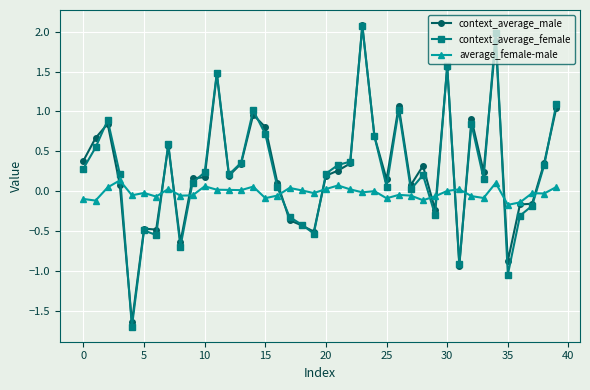

What is the value of the context_average_male point at the 25th from the left?

0.7